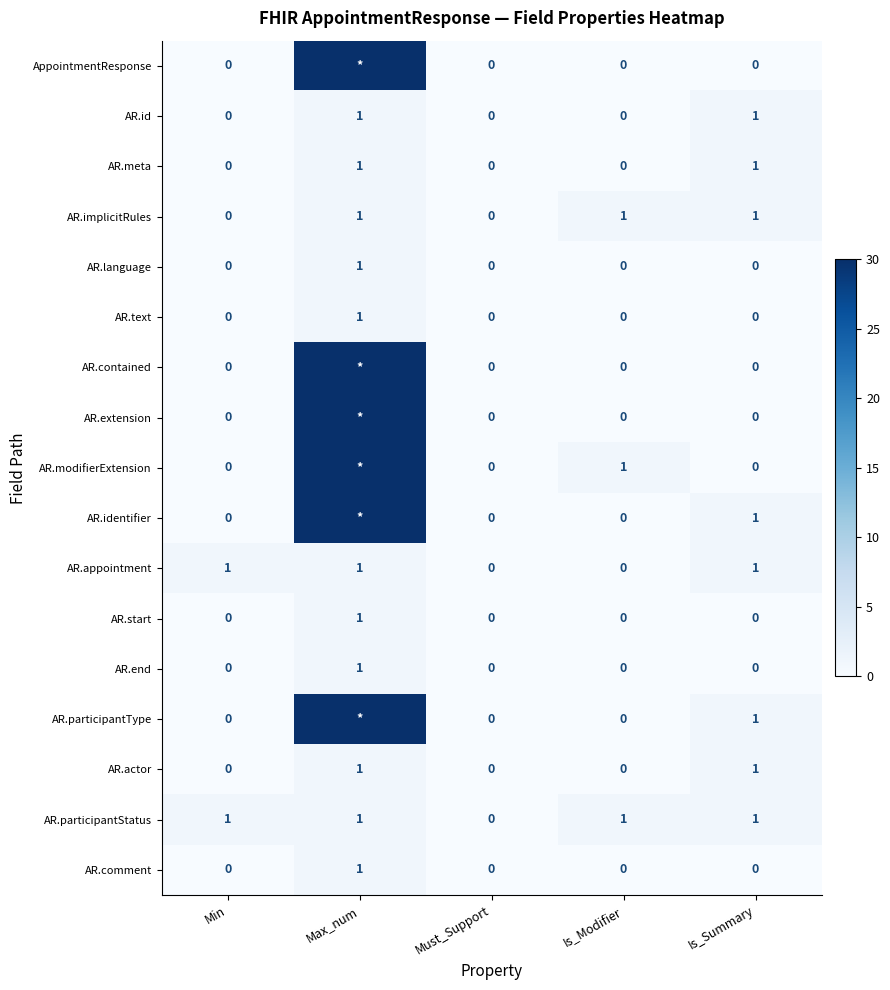

Count the AR.meta values in the range 0 to 1.

5